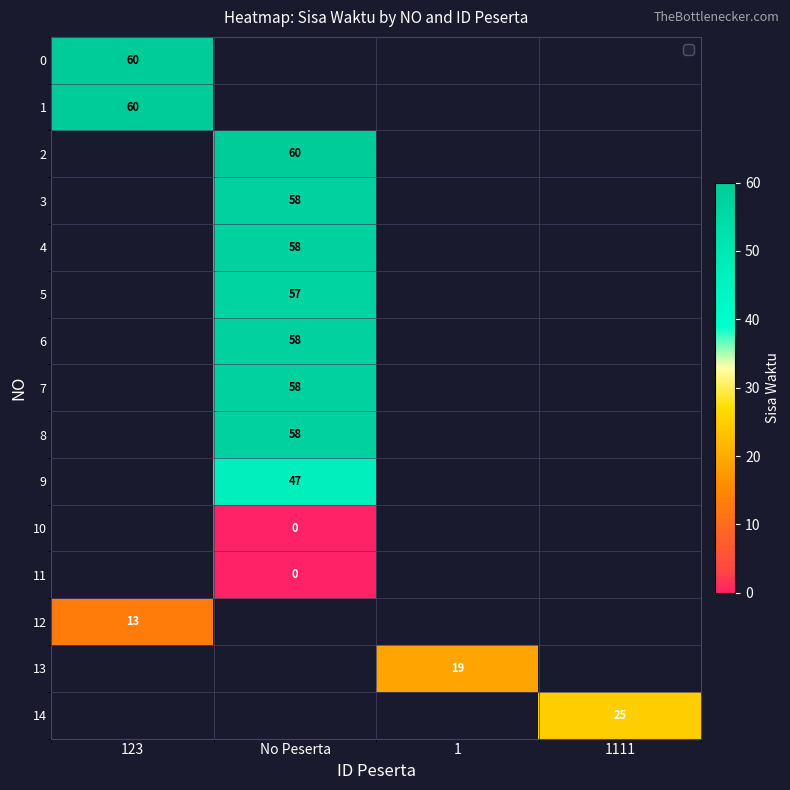

The value of 9 at No Peserta is 17. True or false?

False